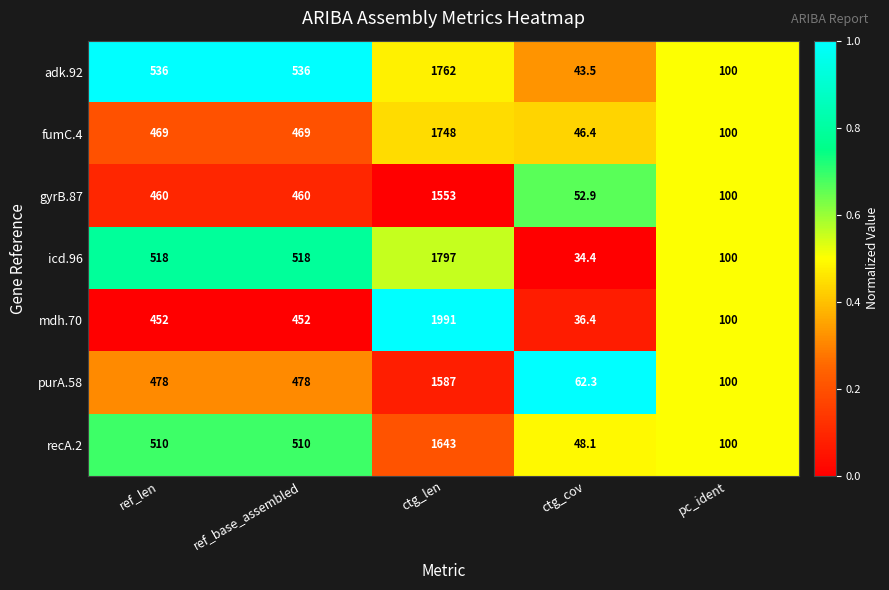

What is the greatest value displayed?

1991.0